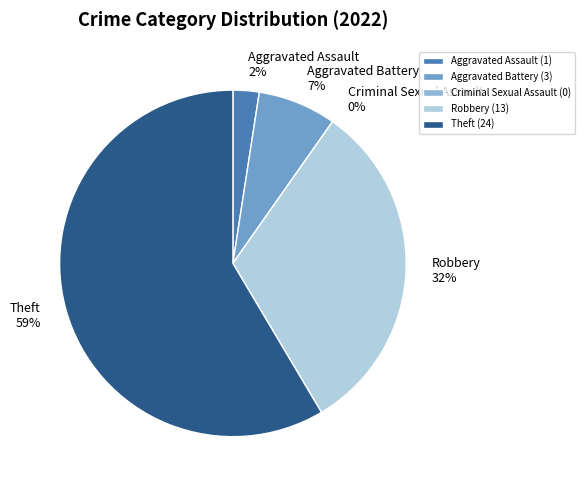

To the nearest percent, what percentage of the pie is Robbery?

32%